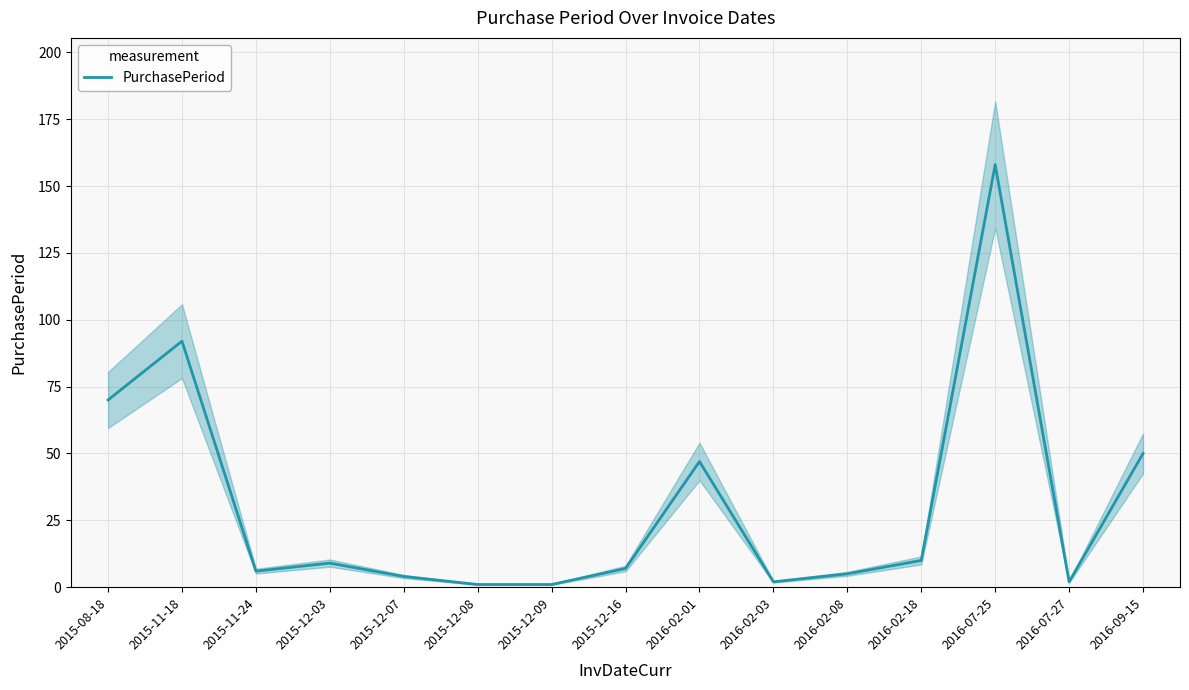

Rank the categories by value from highest to lowest.

2016-07-25, 2015-11-18, 2015-08-18, 2016-09-15, 2016-02-01, 2016-02-18, 2015-12-03, 2015-12-16, 2015-11-24, 2016-02-08, 2015-12-07, 2016-02-03, 2016-07-27, 2015-12-08, 2015-12-09